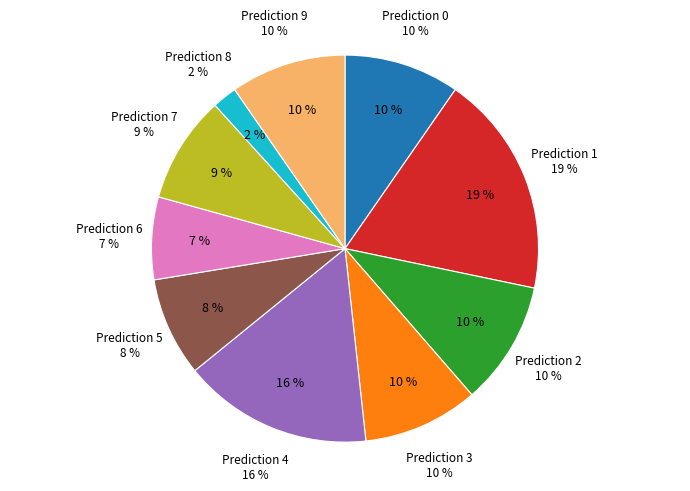

Does 8 account for over 50% of the chart?

No